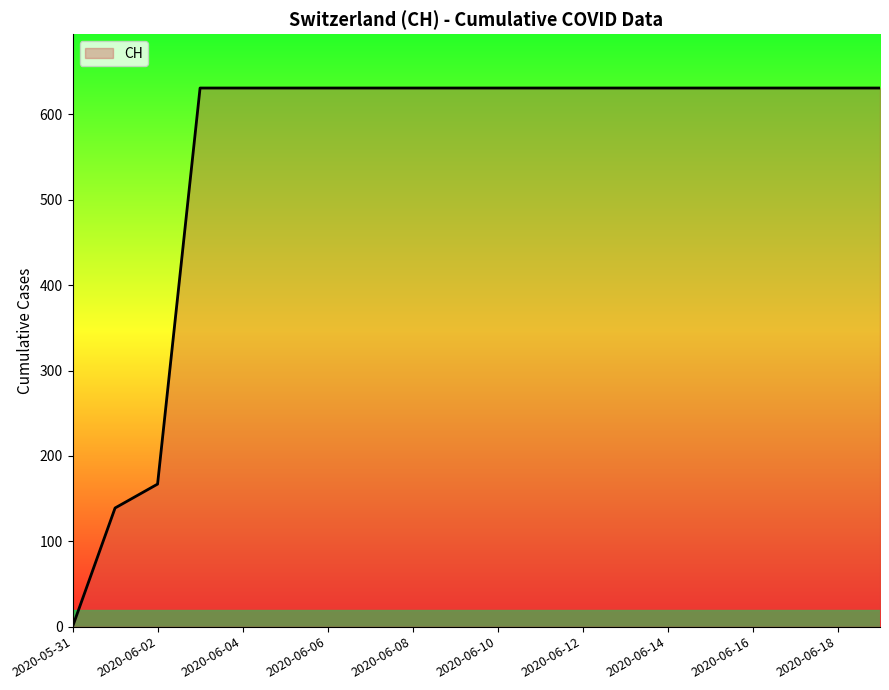

How many lines are shown in the chart?

1